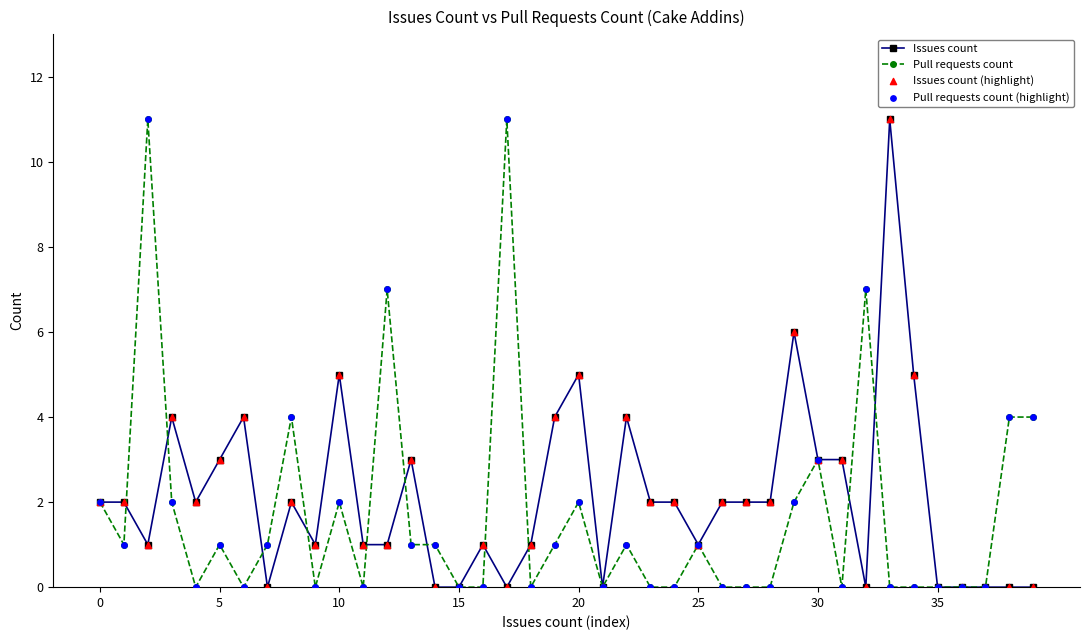

True or false: Issues count has more than 0 interior local peaks.

True